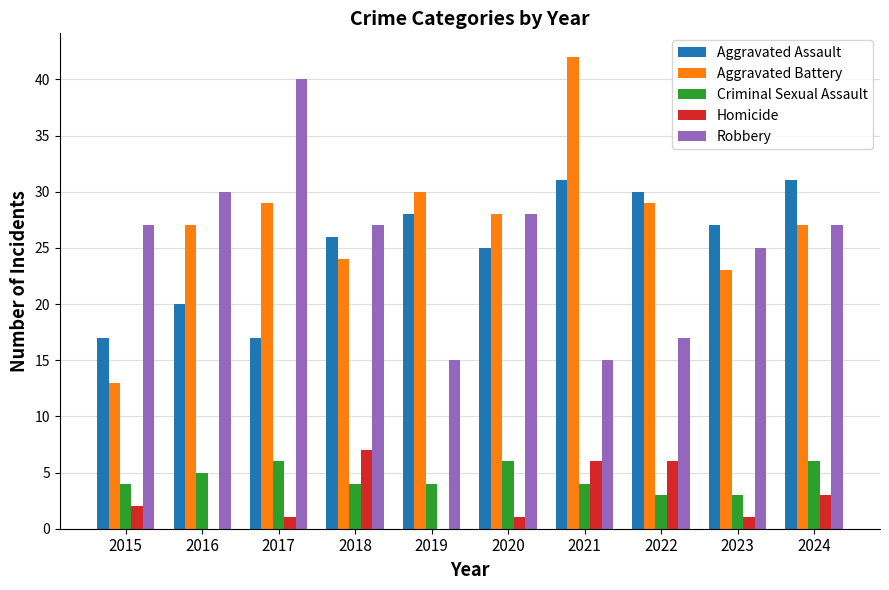

At which category does the chart reach its peak across all series?

2021